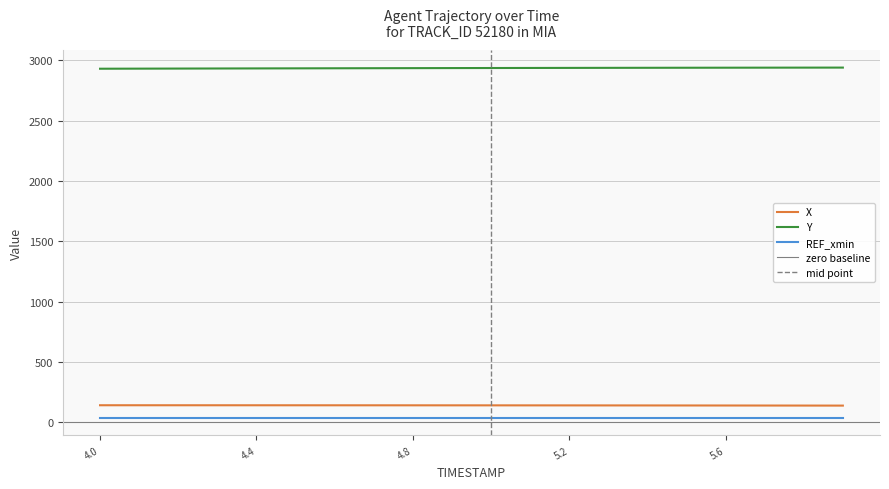

Does the chart have visible grid lines?

Yes